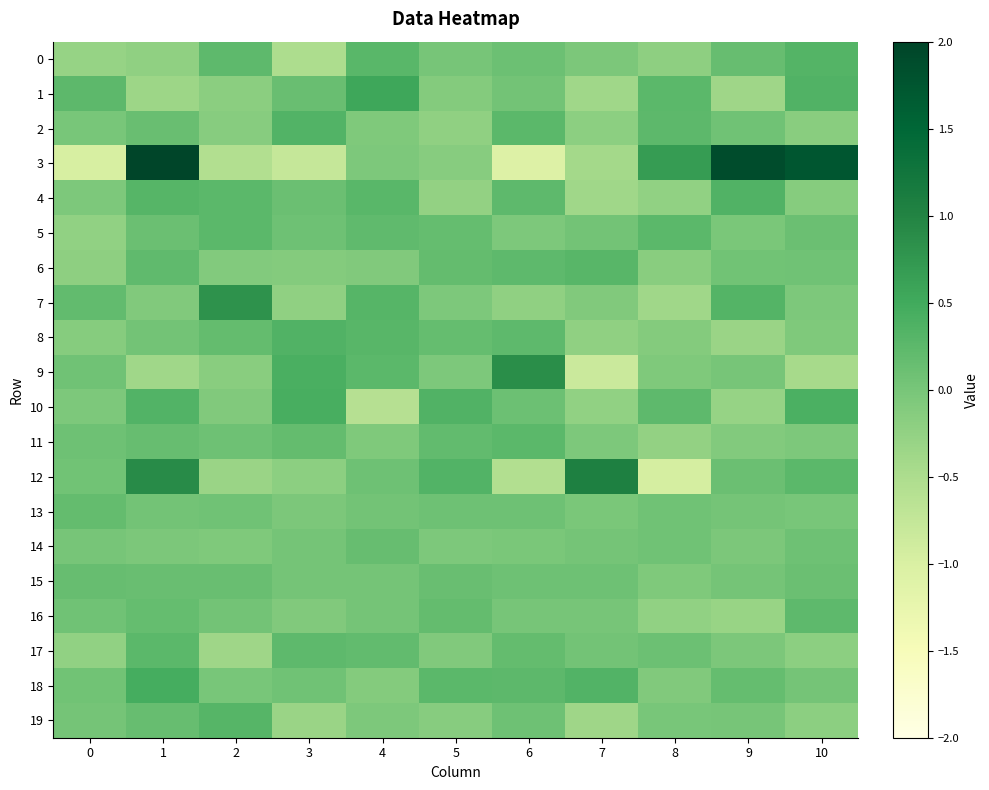

Reading left to right, list all the values displayed in this chart.

0: 0=-0.3	1=-0.2	2=0.2	3=-0.5	4=0.3	5=0.0	6=0.1	7=-0.0	8=-0.2	9=0.1	10=0.3
1: 0=0.2	1=-0.4	2=-0.2	3=0.1	4=0.5	5=-0.1	6=0.0	7=-0.4	8=0.3	9=-0.4	10=0.4
2: 0=-0.0	1=0.1	2=-0.1	3=0.3	4=-0.1	5=-0.2	6=0.3	7=-0.2	8=0.2	9=0.1	10=-0.2
3: 0=-1.0	1=2.0	2=-0.6	3=-0.8	4=-0.0	5=-0.2	6=-1.1	7=-0.4	8=0.7	9=1.9	10=1.7
4: 0=-0.1	1=0.3	2=0.3	3=0.1	4=0.3	5=-0.3	6=0.2	7=-0.4	8=-0.2	9=0.4	10=-0.1
5: 0=-0.2	1=0.1	2=0.3	3=0.1	4=0.2	5=0.2	6=-0.0	7=0.0	8=0.3	9=-0.0	10=0.1
6: 0=-0.2	1=0.2	2=-0.1	3=-0.1	4=-0.1	5=0.2	6=0.2	7=0.3	8=-0.2	9=0.1	10=0.1
7: 0=0.2	1=-0.1	2=0.8	3=-0.2	4=0.3	5=-0.1	6=-0.2	7=-0.1	8=-0.4	9=0.3	10=-0.1
8: 0=-0.1	1=0.0	2=0.2	3=0.3	4=0.3	5=0.2	6=0.2	7=-0.2	8=-0.1	9=-0.3	10=-0.1
9: 0=0.1	1=-0.4	2=-0.2	3=0.4	4=0.3	5=-0.1	6=0.9	7=-0.8	8=-0.1	9=0.0	10=-0.5
10: 0=-0.1	1=0.3	2=-0.1	3=0.4	4=-0.6	5=0.3	6=0.1	7=-0.2	8=0.2	9=-0.3	10=0.4
11: 0=0.1	1=0.1	2=0.1	3=0.2	4=-0.1	5=0.2	6=0.3	7=-0.1	8=-0.3	9=-0.1	10=-0.1
12: 0=0.1	1=0.9	2=-0.3	3=-0.2	4=0.1	5=0.3	6=-0.6	7=1.1	8=-1.0	9=0.1	10=0.3
13: 0=0.2	1=0.0	2=0.1	3=-0.0	4=0.0	5=0.1	6=0.1	7=-0.0	8=0.1	9=0.0	10=-0.0
14: 0=0.0	1=-0.0	2=-0.1	3=0.0	4=0.2	5=-0.1	6=-0.0	7=0.0	8=0.1	9=-0.0	10=0.1
15: 0=0.1	1=0.1	2=0.1	3=0.0	4=0.0	5=0.1	6=0.1	7=0.1	8=-0.1	9=0.0	10=0.1
16: 0=0.1	1=0.2	2=0.0	3=-0.1	4=0.0	5=0.2	6=0.0	7=0.0	8=-0.2	9=-0.3	10=0.2
17: 0=-0.2	1=0.3	2=-0.4	3=0.2	4=0.2	5=-0.1	6=0.2	7=0.0	8=0.1	9=-0.0	10=-0.2
18: 0=0.0	1=0.5	2=-0.0	3=0.1	4=-0.1	5=0.3	6=0.2	7=0.3	8=-0.1	9=0.2	10=0.0
19: 0=0.0	1=0.2	2=0.3	3=-0.3	4=-0.1	5=-0.2	6=0.1	7=-0.4	8=-0.0	9=0.0	10=-0.2